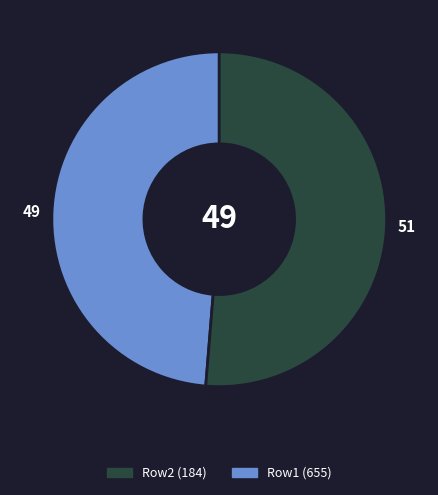

Is there a majority slice in this chart?

Yes